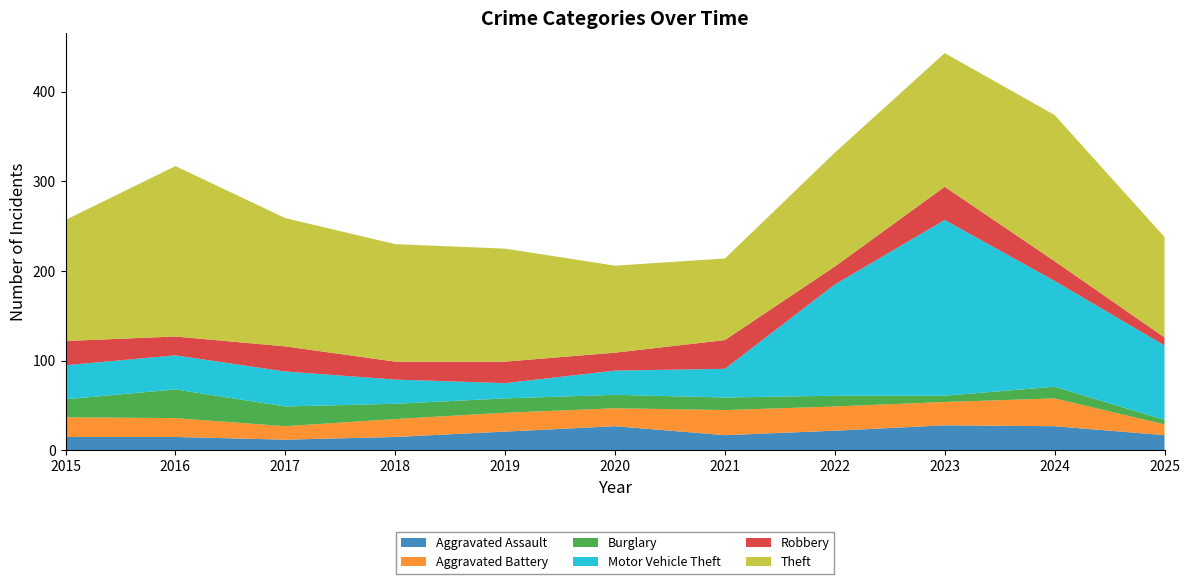

Reading right to left, what are all the values shown in this chart?

Aggravated Assault: 2025=17	2024=27	2023=28	2022=22	2021=17	2020=27	2019=21	2018=15	2017=12	2016=15	2015=15
Aggravated Battery: 2025=12	2024=31	2023=26	2022=27	2021=28	2020=20	2019=21	2018=20	2017=15	2016=21	2015=22
Burglary: 2025=5	2024=13	2023=7	2022=12	2021=14	2020=15	2019=16	2018=17	2017=22	2016=32	2015=20
Motor Vehicle Theft: 2025=83	2024=118	2023=196	2022=124	2021=32	2020=27	2019=17	2018=27	2017=39	2016=38	2015=38
Robbery: 2025=9	2024=22	2023=37	2022=20	2021=32	2020=20	2019=24	2018=20	2017=28	2016=21	2015=27
Theft: 2025=112	2024=163	2023=149	2022=127	2021=91	2020=97	2019=126	2018=131	2017=143	2016=190	2015=135